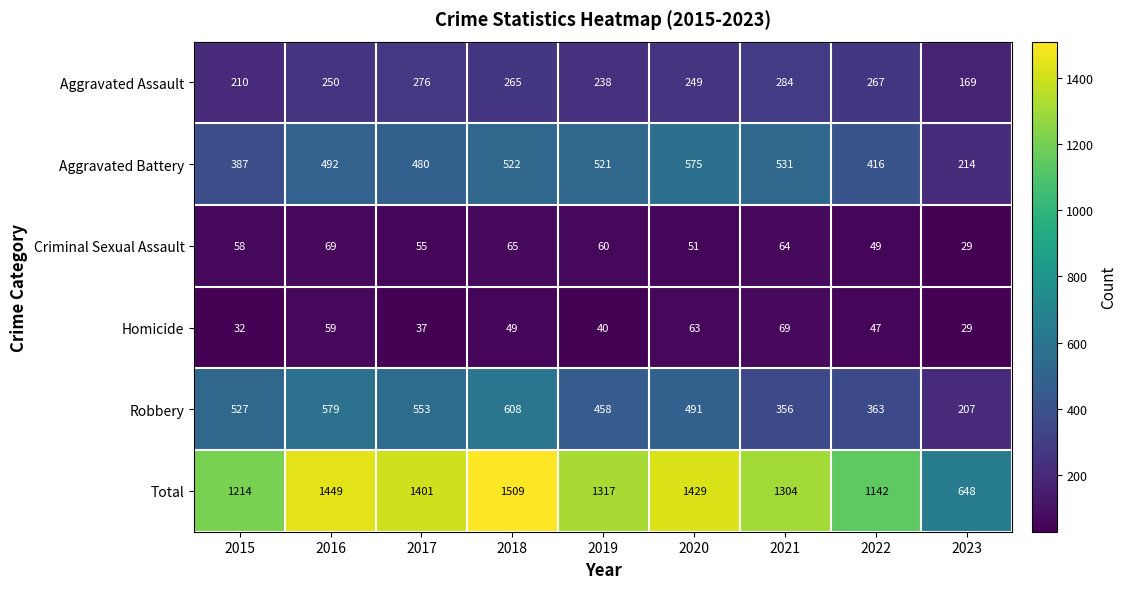

Where is Criminal Sexual Assault nearest to the value 49?

2022